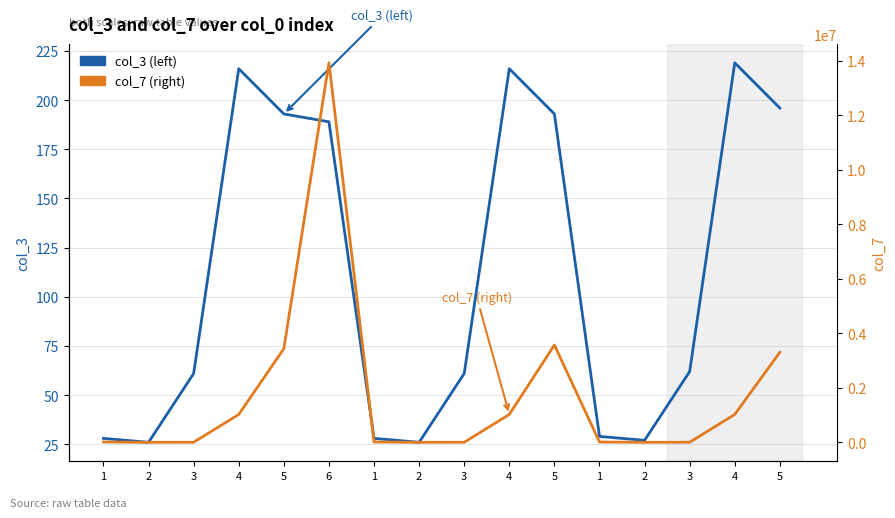

True or false: col_3 (left) has a value of 88 at 3.

False